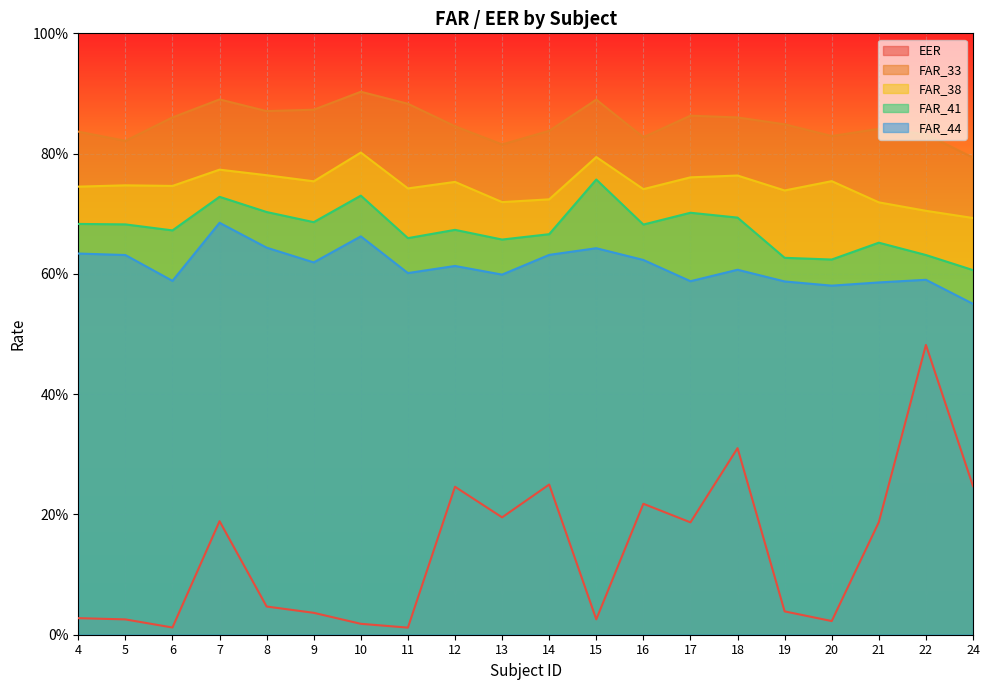

True or false: EER and FAR_38 intersect in this chart.

False